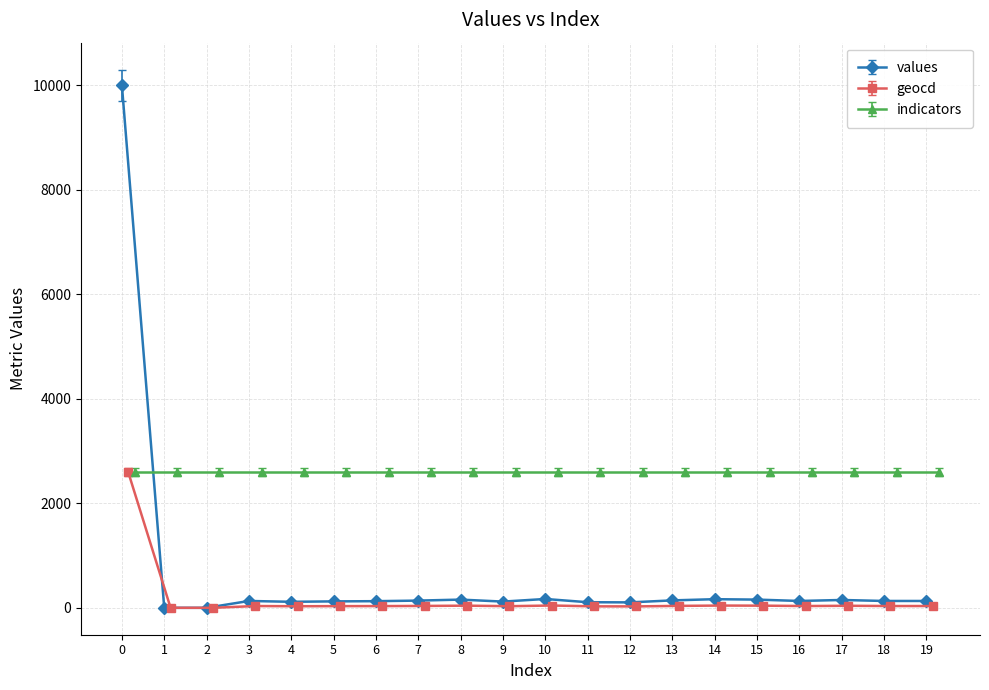

What is the maximum value for values?

10000